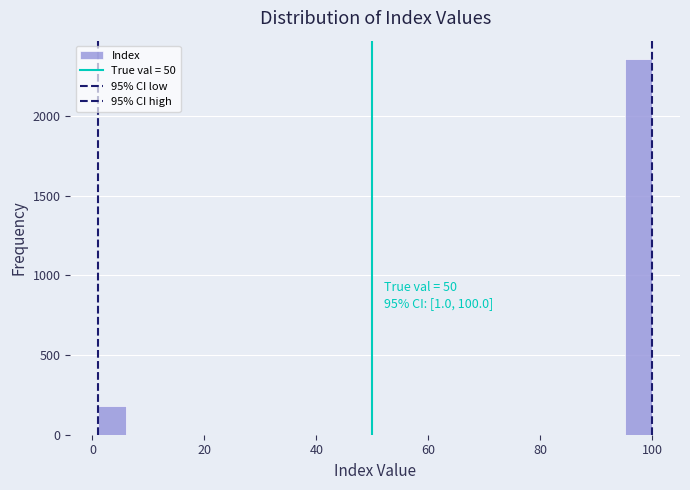

Around what value on the x-axis is the tallest bar? Give the approximate position of its centre, as read against the axis.

98